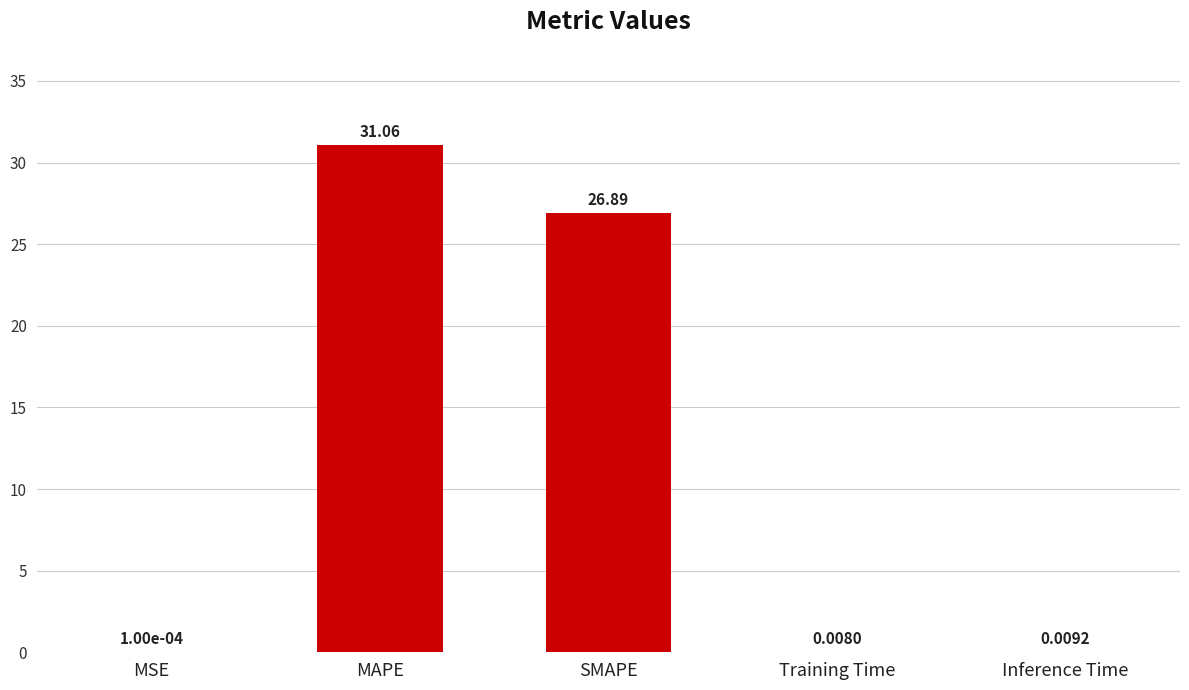

What is the sum of all values?

58.0